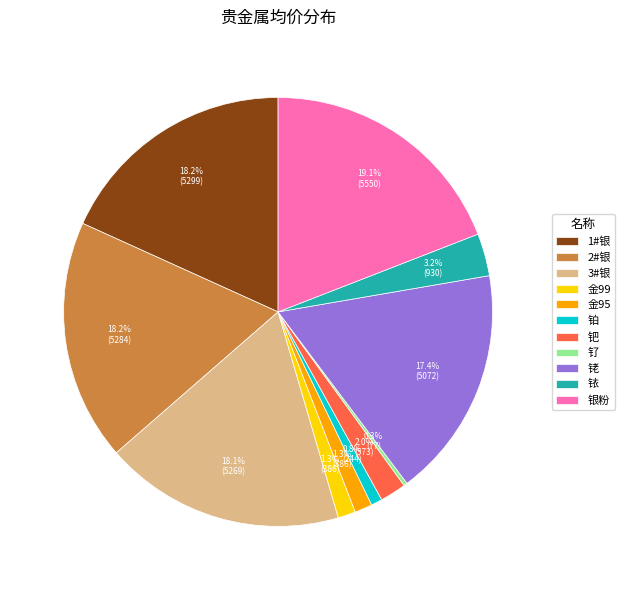

Which slice is the largest?

银粉